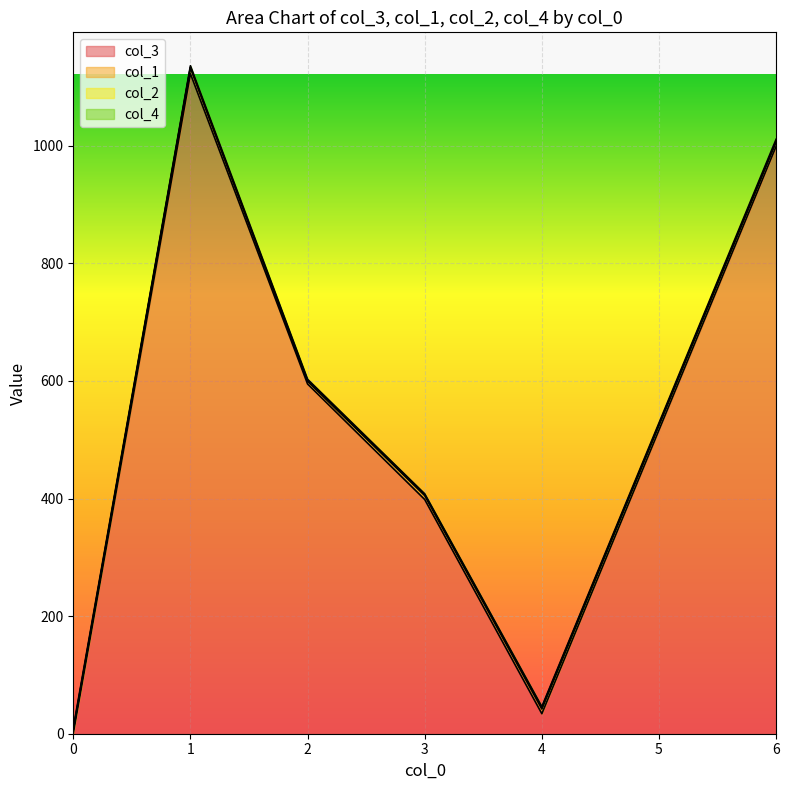

True or false: col_4 and col_1 intersect in this chart.

True